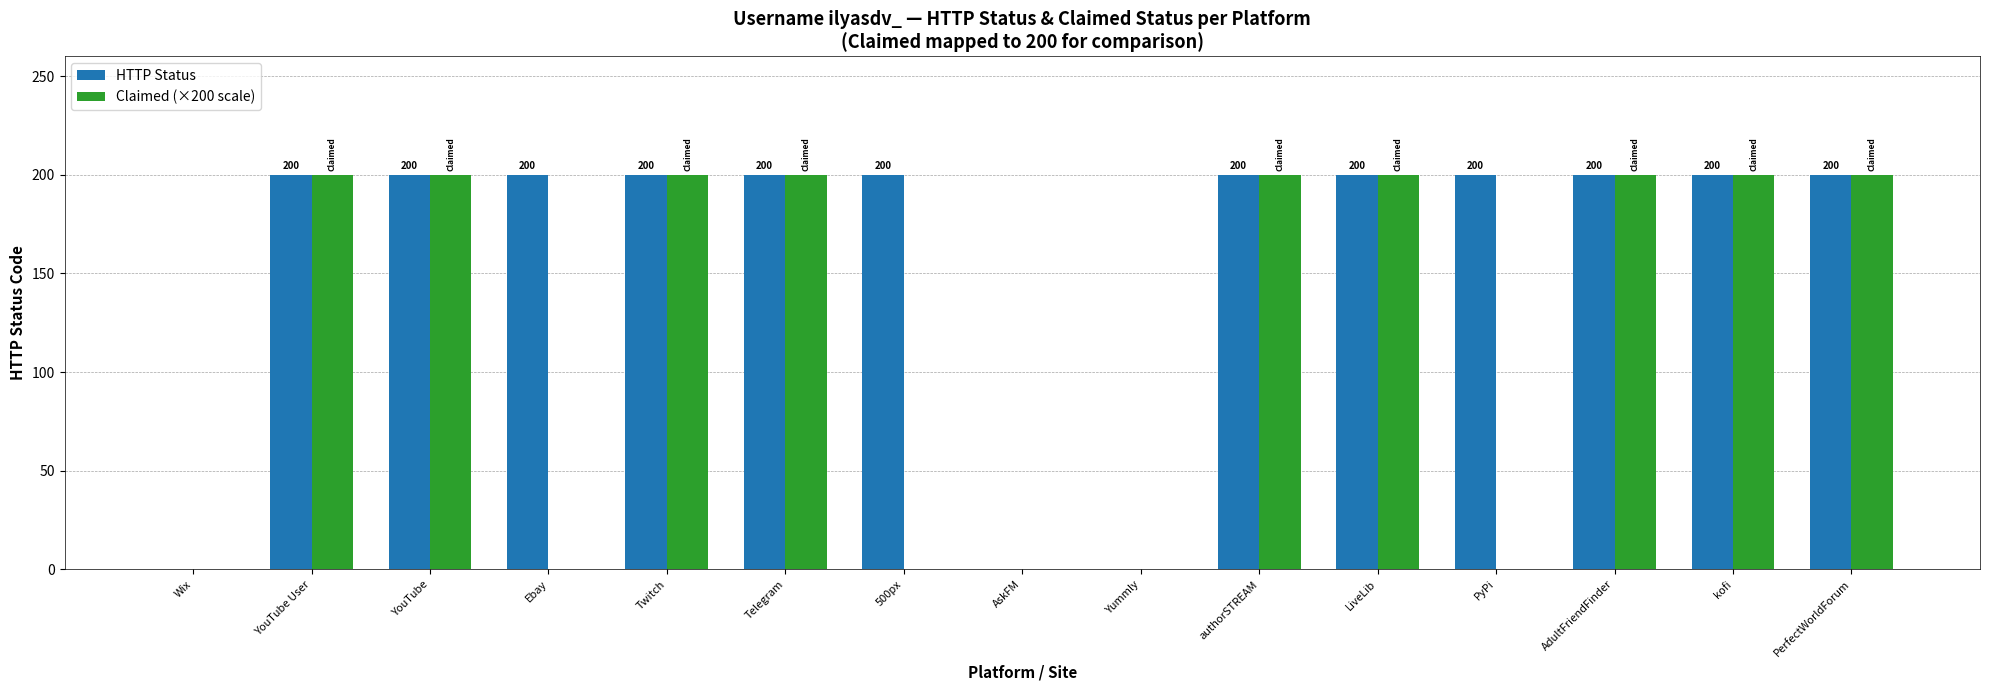

Reading left to right, transcribe all the data shown in this chart.

HTTP Status: Wix=0	YouTube User=200	YouTube=200	Ebay=200	Twitch=200	Telegram=200	500px=200	AskFM=0	Yummly=0	authorSTREAM=200	LiveLib=200	PyPi=200	AdultFriendFinder=200	kofi=200	PerfectWorldForum=200
Claimed (×200 scale): Wix=0	YouTube User=200	YouTube=200	Ebay=0	Twitch=200	Telegram=200	500px=0	AskFM=0	Yummly=0	authorSTREAM=200	LiveLib=200	PyPi=0	AdultFriendFinder=200	kofi=200	PerfectWorldForum=200